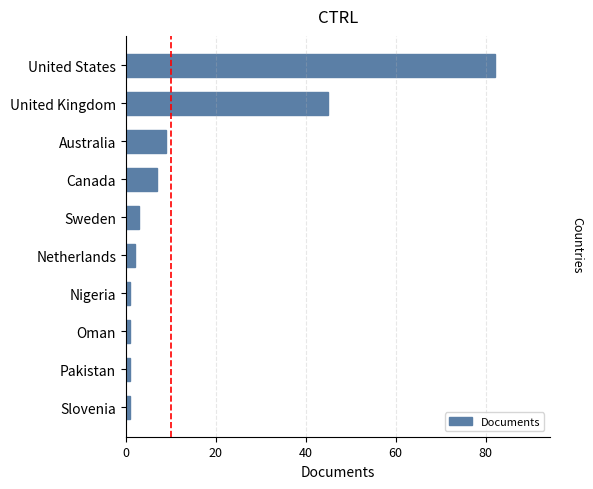

Is it true that the value at Australia is 6?

False